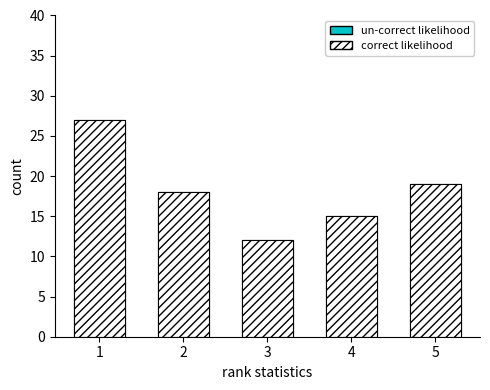

List the series in order of their peak value, highest first.

un-correct likelihood, correct likelihood